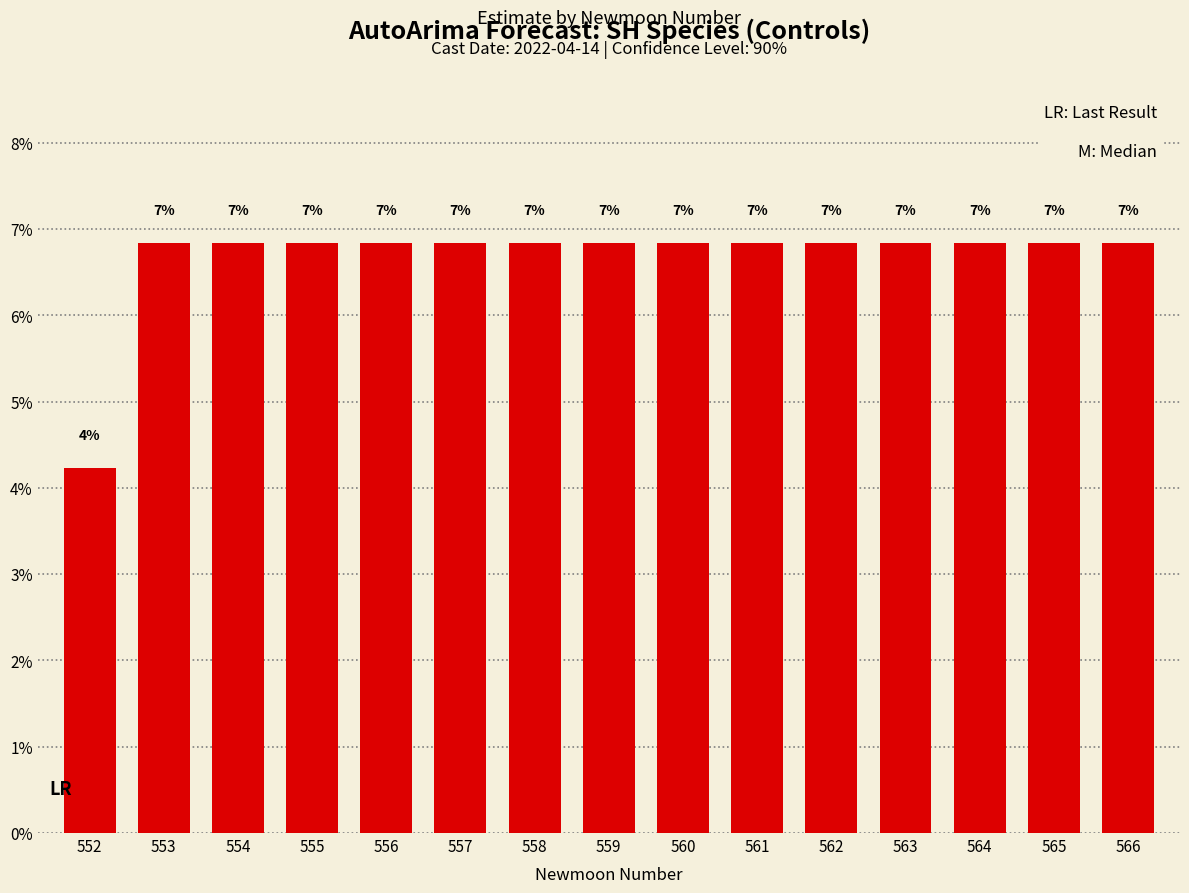

How many bars are there in total?

15